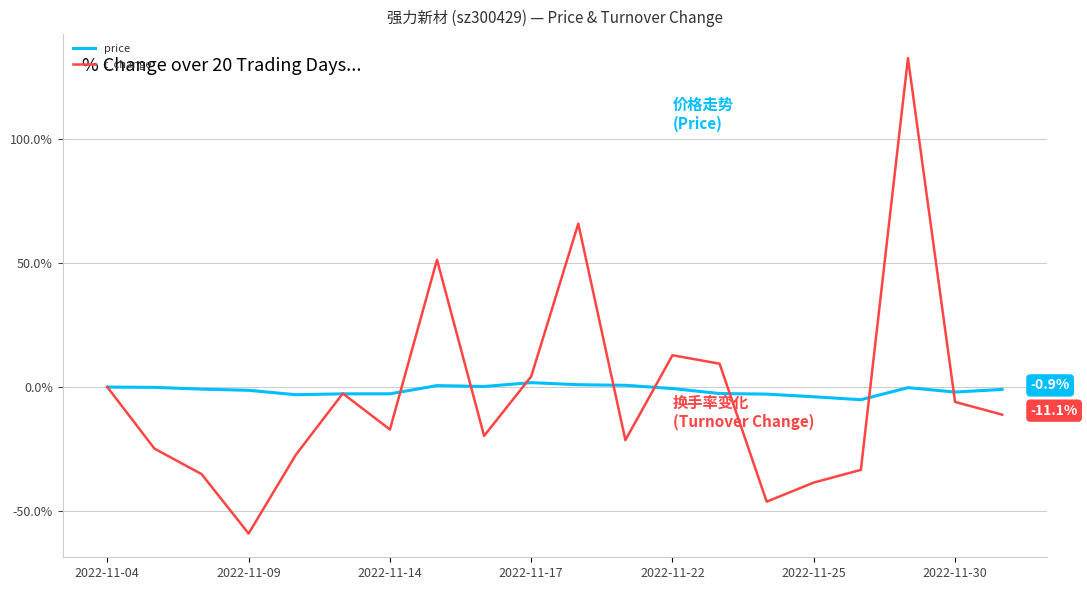

Rank the series by their maximum value, from highest to lowest.

t_change, price